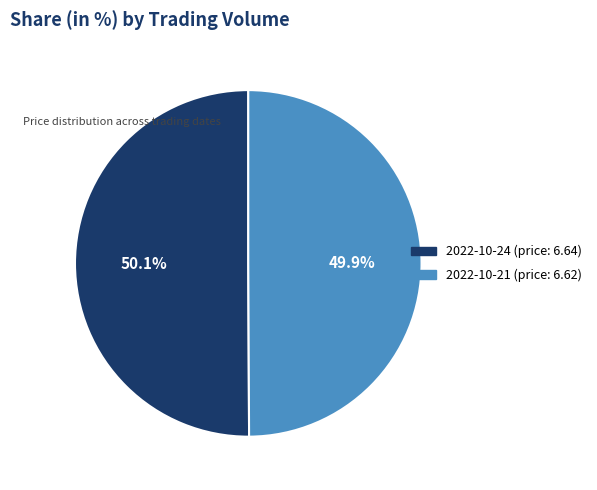

Does any single category account for the majority?

Yes